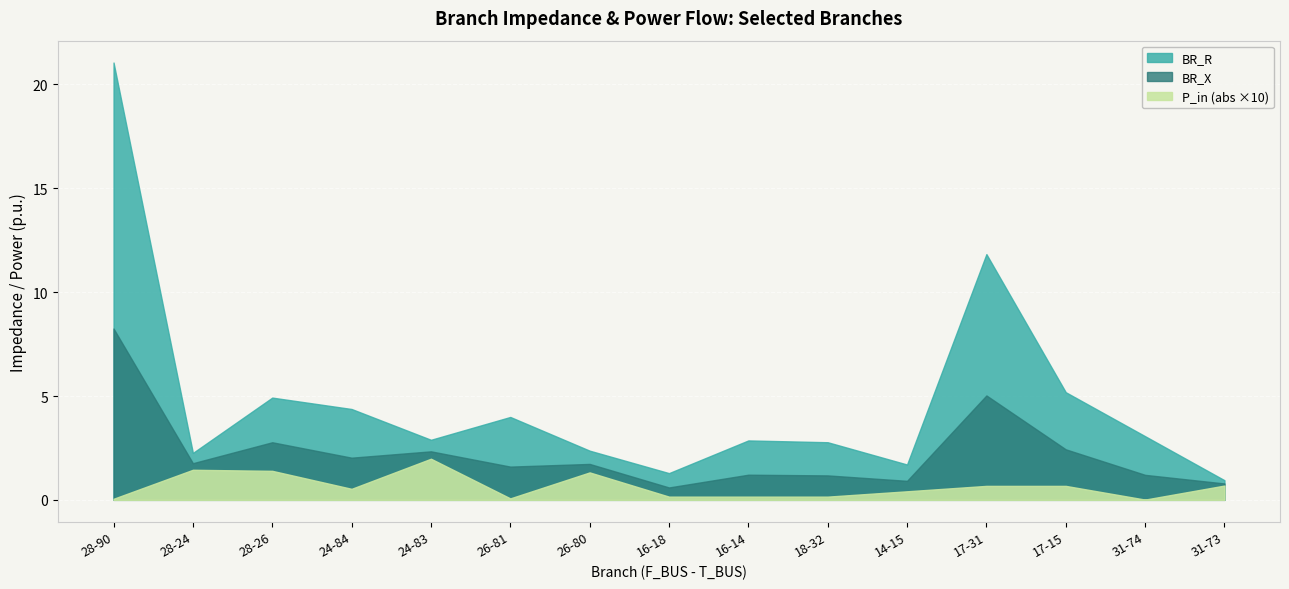

Is it true that P_in (abs) equals 0.0 at 26?

False